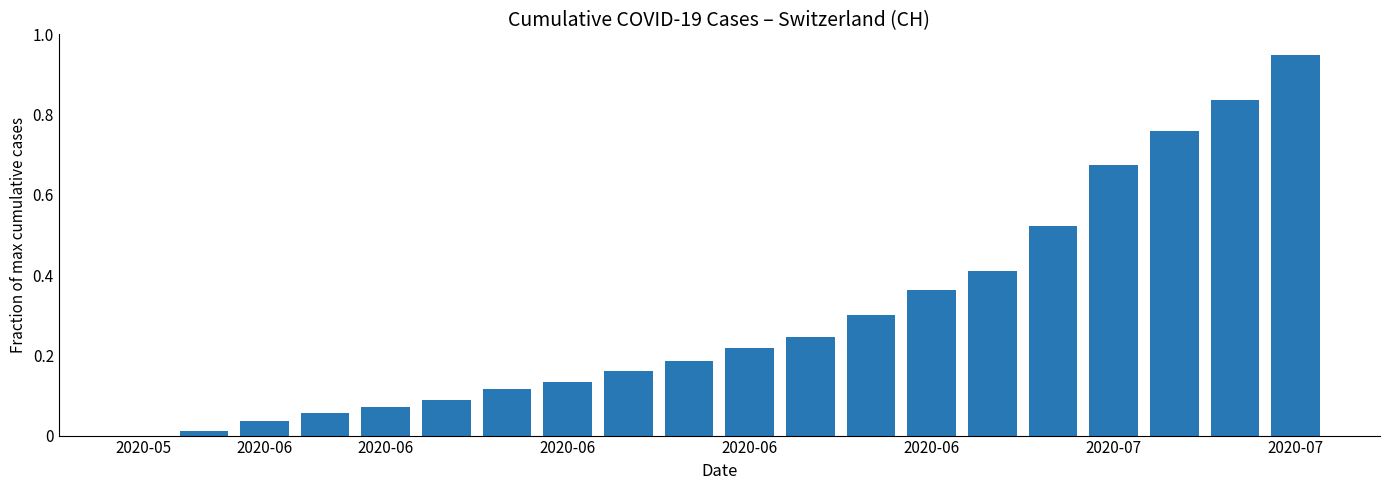

Reading left to right, extract all data points from this chart.

0.0	0.0	0.0	0.1	0.1	0.1	0.1	0.1	0.2	0.2	0.2	0.2	0.3	0.4	0.4	0.5	0.7	0.8	0.8	0.9